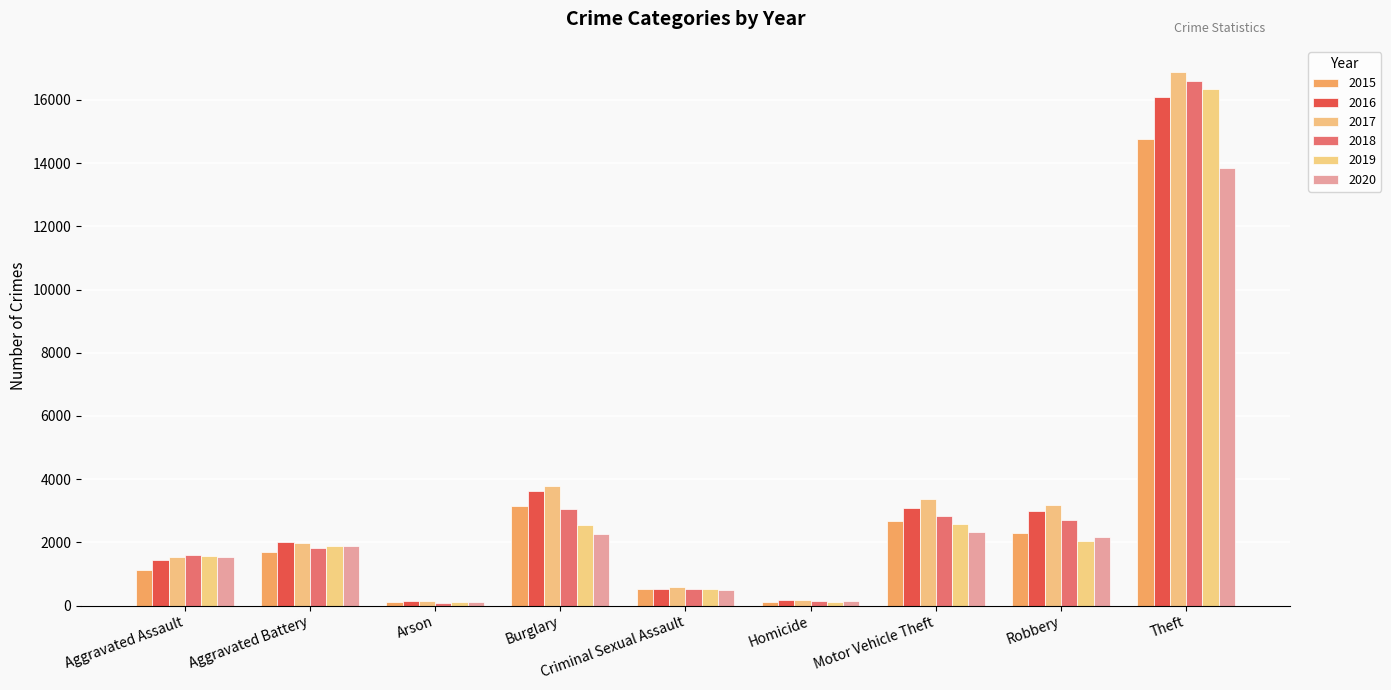

At which category does the chart reach its minimum across all series?

Arson